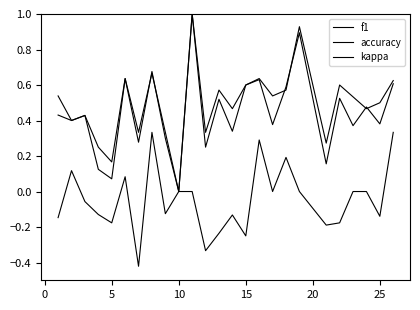

Is this an area chart (filled region under the line)?

No